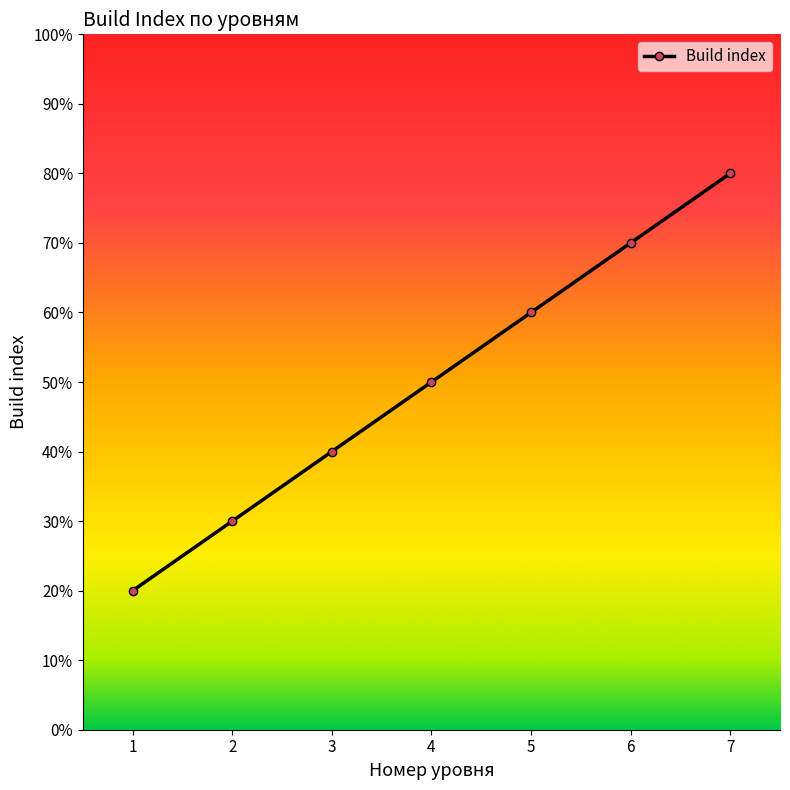

At which label does the data first exceed 5?

5